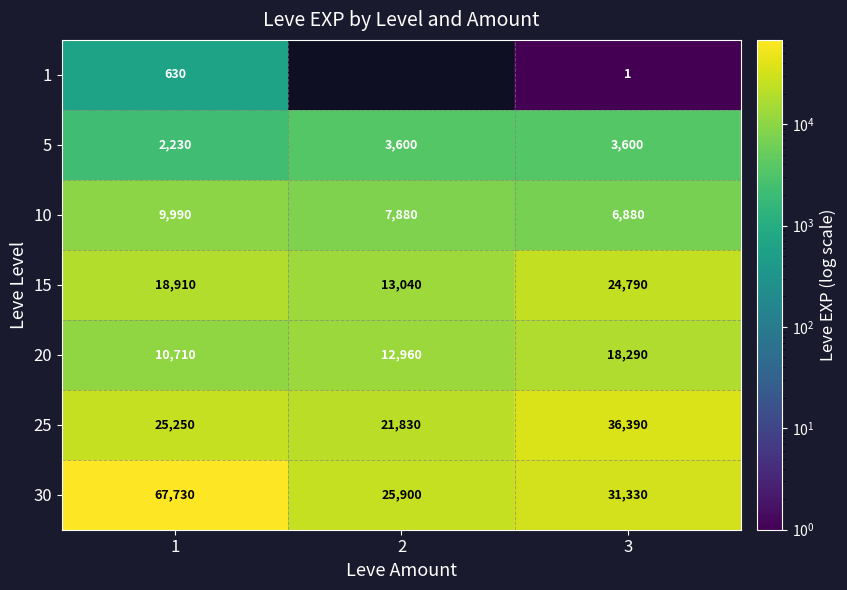

At 3, list the series in order from smallest to largest.

1, 5, 10, 20, 15, 30, 25